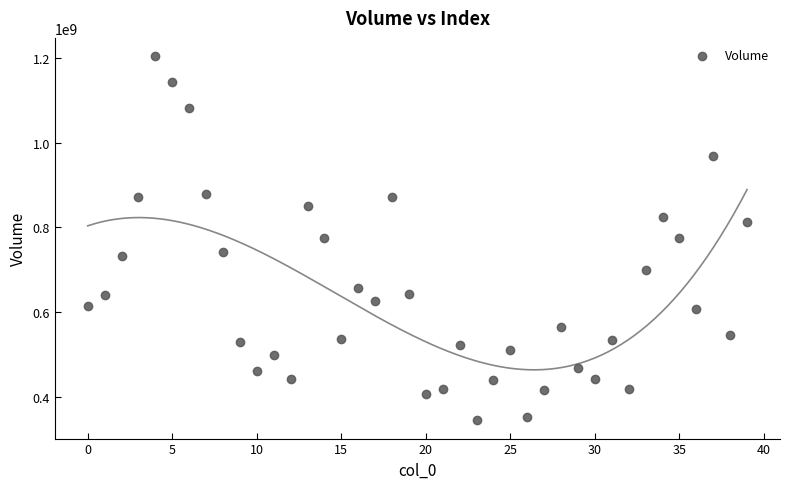

What is the range of Y values (max minus min)?

860865600